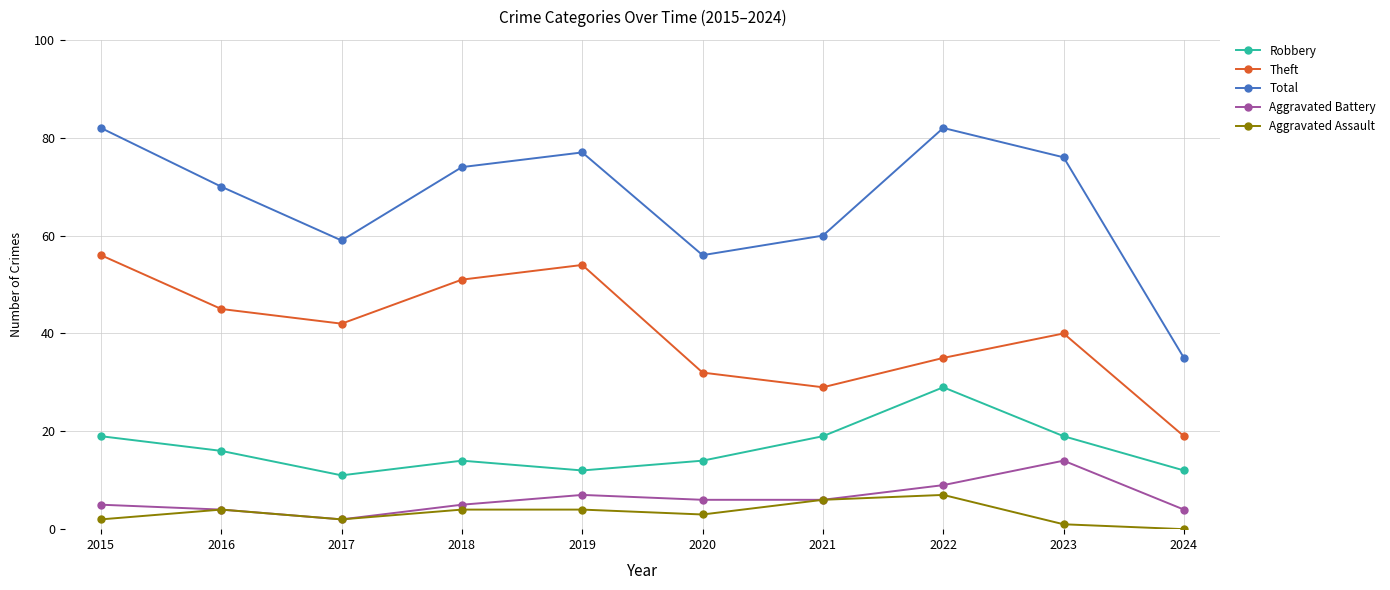

Reading left to right, list all the values displayed in this chart.

Robbery: 2015=19	2016=16	2017=11	2018=14	2019=12	2020=14	2021=19	2022=29	2023=19	2024=12
Theft: 2015=56	2016=45	2017=42	2018=51	2019=54	2020=32	2021=29	2022=35	2023=40	2024=19
Total: 2015=82	2016=70	2017=59	2018=74	2019=77	2020=56	2021=60	2022=82	2023=76	2024=35
Aggravated Battery: 2015=5	2016=4	2017=2	2018=5	2019=7	2020=6	2021=6	2022=9	2023=14	2024=4
Aggravated Assault: 2015=2	2016=4	2017=2	2018=4	2019=4	2020=3	2021=6	2022=7	2023=1	2024=0